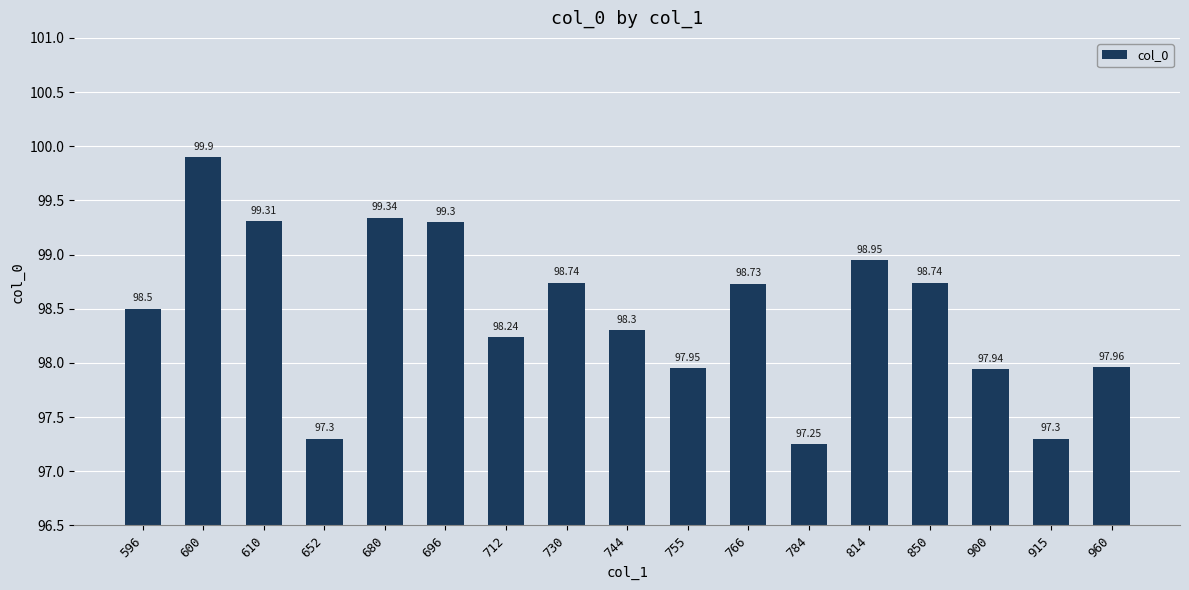

What is the average value?

98.5